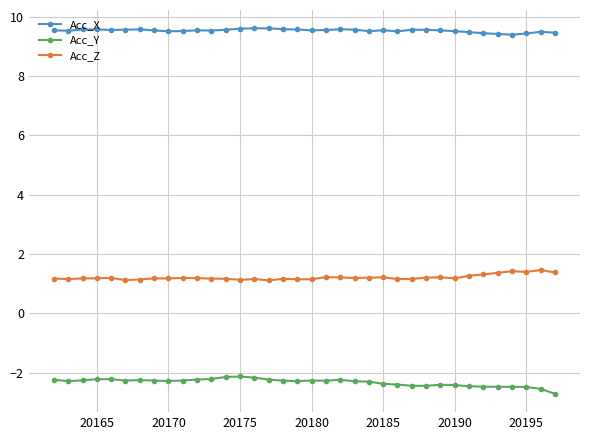

List the series in order of their overall mean, lowest first.

Acc_Y, Acc_Z, Acc_X